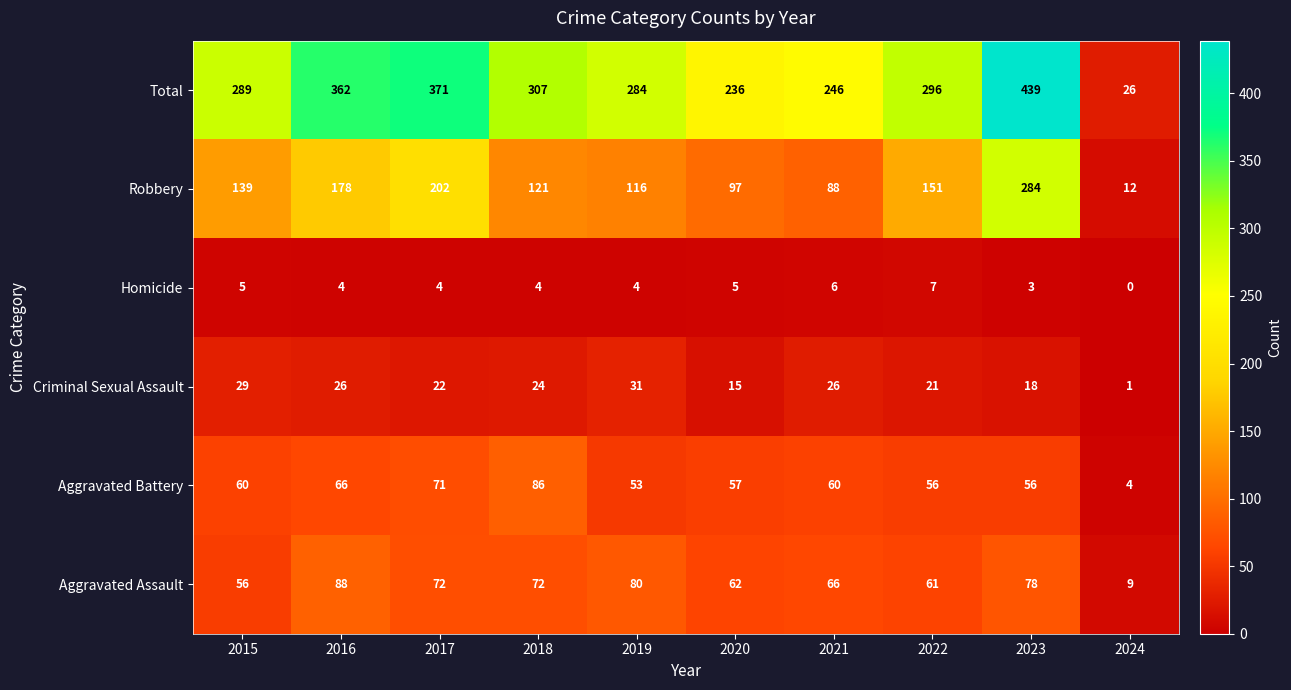

At how many categories does at least one series exceed 352?

3